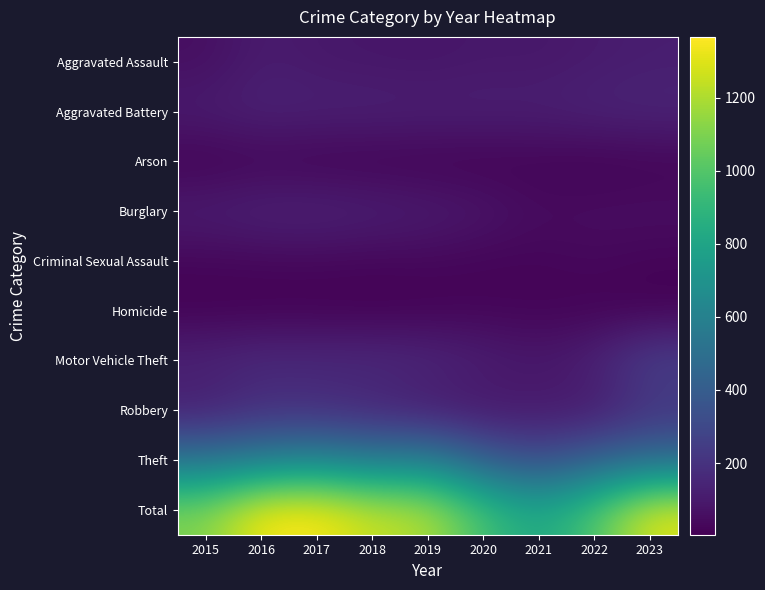

At how many categories does at least one series exceed 7?

9